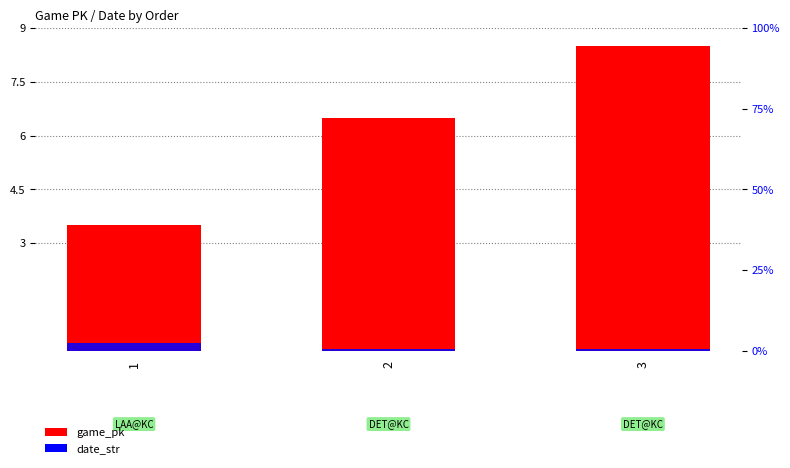

How many date_str values are between 0 and 2?

2